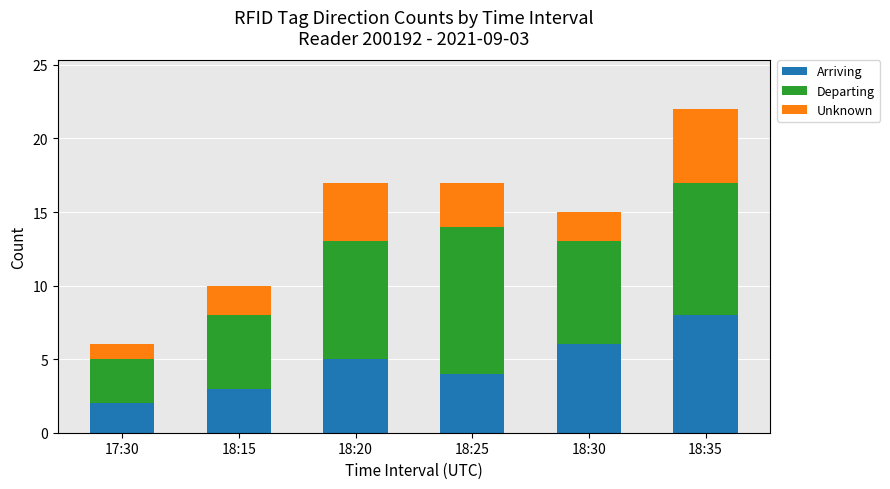

Reading left to right, what are the values for Arriving?

2	3	5	4	6	8